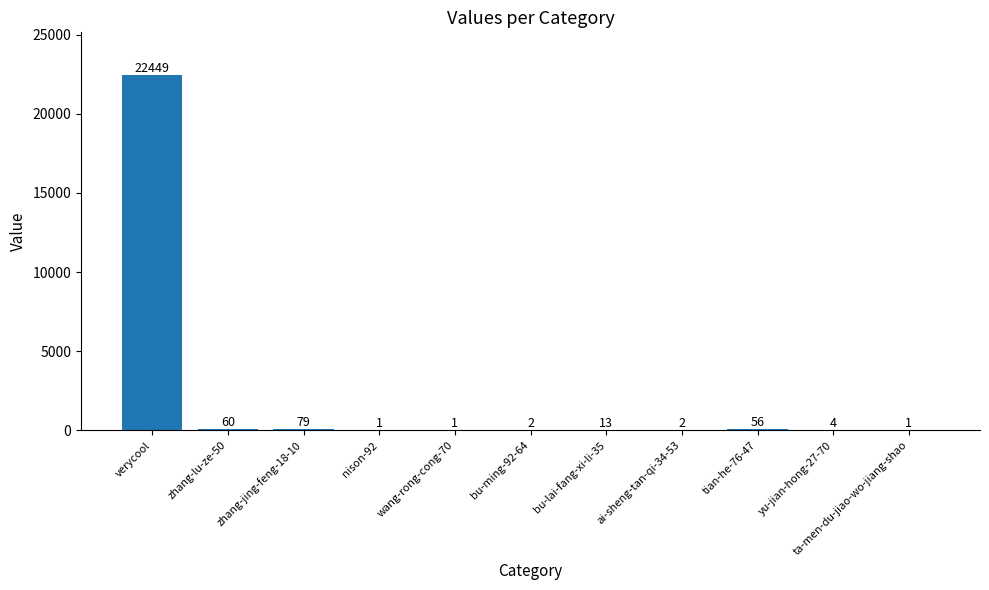

What is the average value?

2061